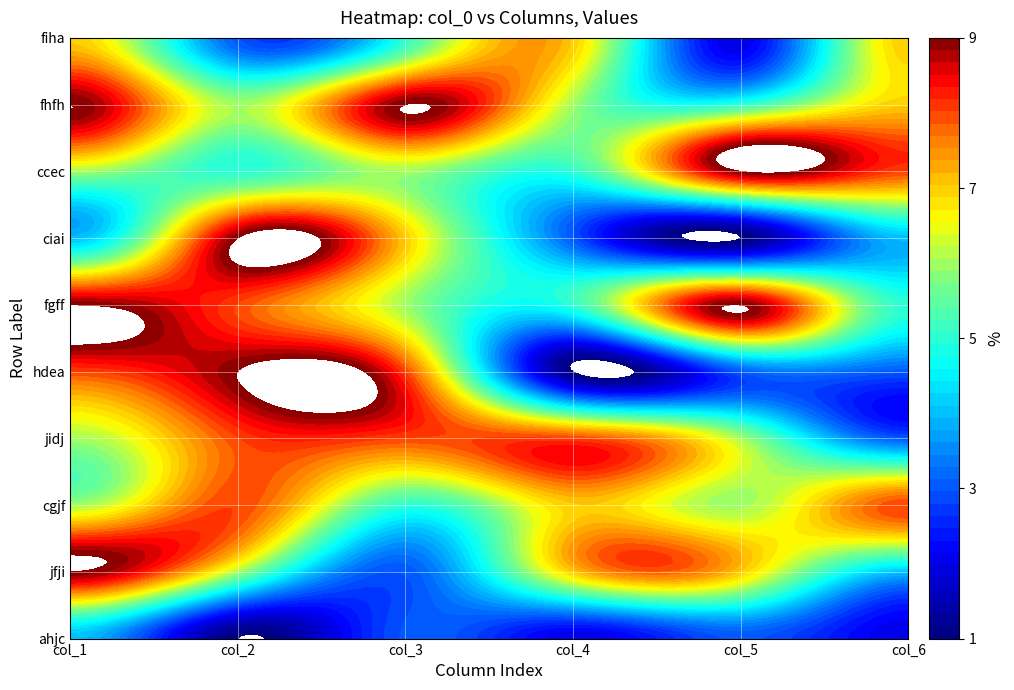

What is the sum of the jidj values at 3 and 1?

16